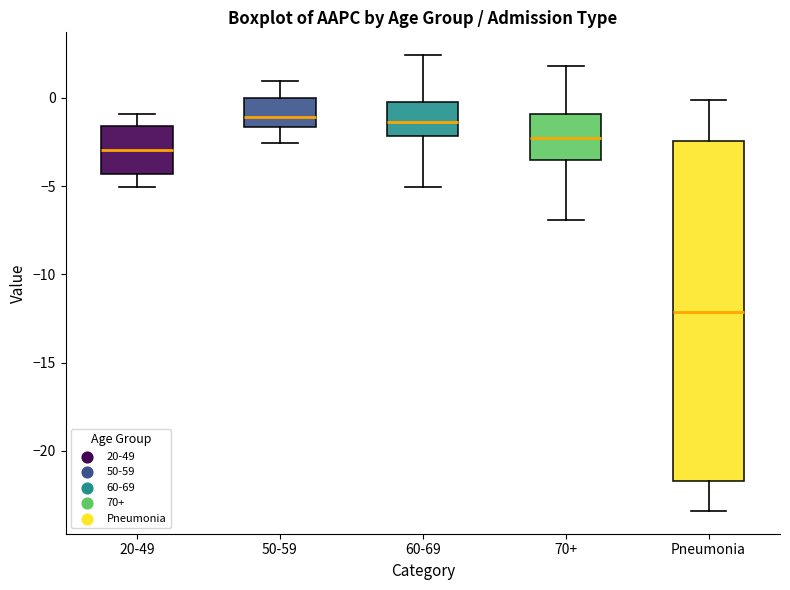

Where is the lower edge of the box for 20-49 on the y-axis? The values are not printed on the chart, so give them approximately, as read against the axis.

-4.5